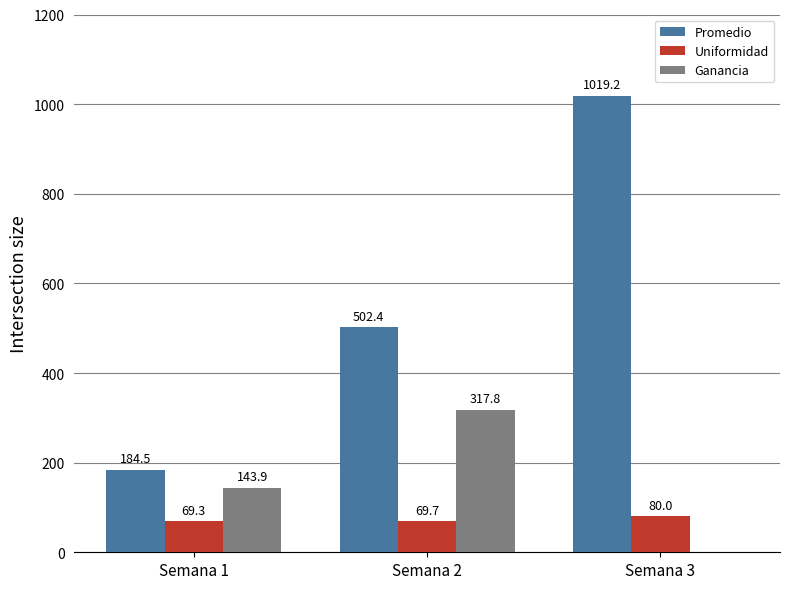

Reading right to left, list all the values displayed in this chart.

Promedio: Semana 3=1019.2	Semana 2=502.4	Semana 1=184.5
Uniformidad: Semana 3=80.0	Semana 2=69.7	Semana 1=69.3
Ganancia: Semana 3=0.0	Semana 2=317.8	Semana 1=143.9